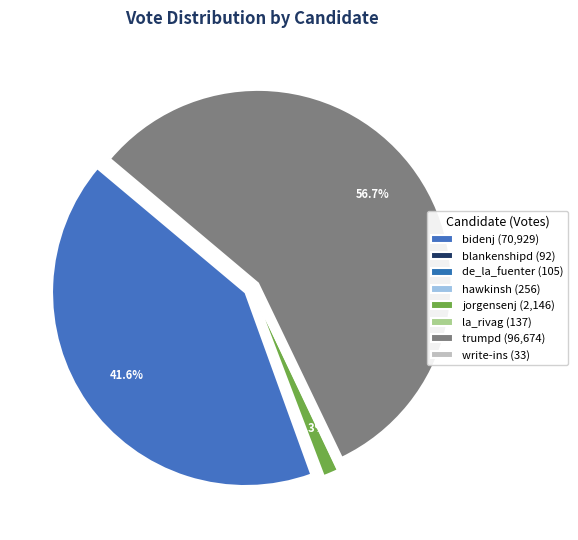

Is it true that blankenshipd is 0% of the pie?

True